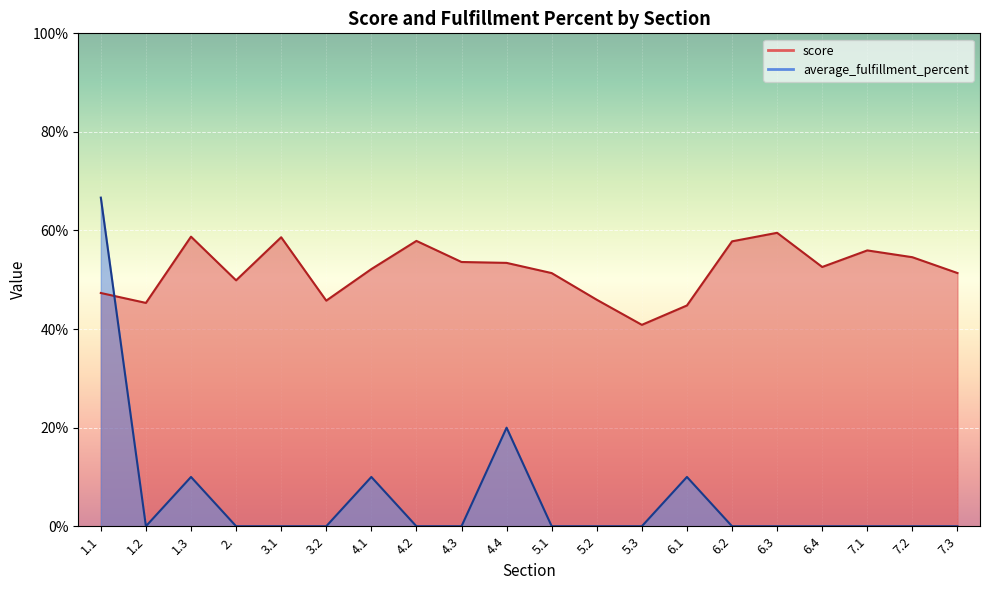

True or false: average_fulfillment_percent and score cross at least once.

True